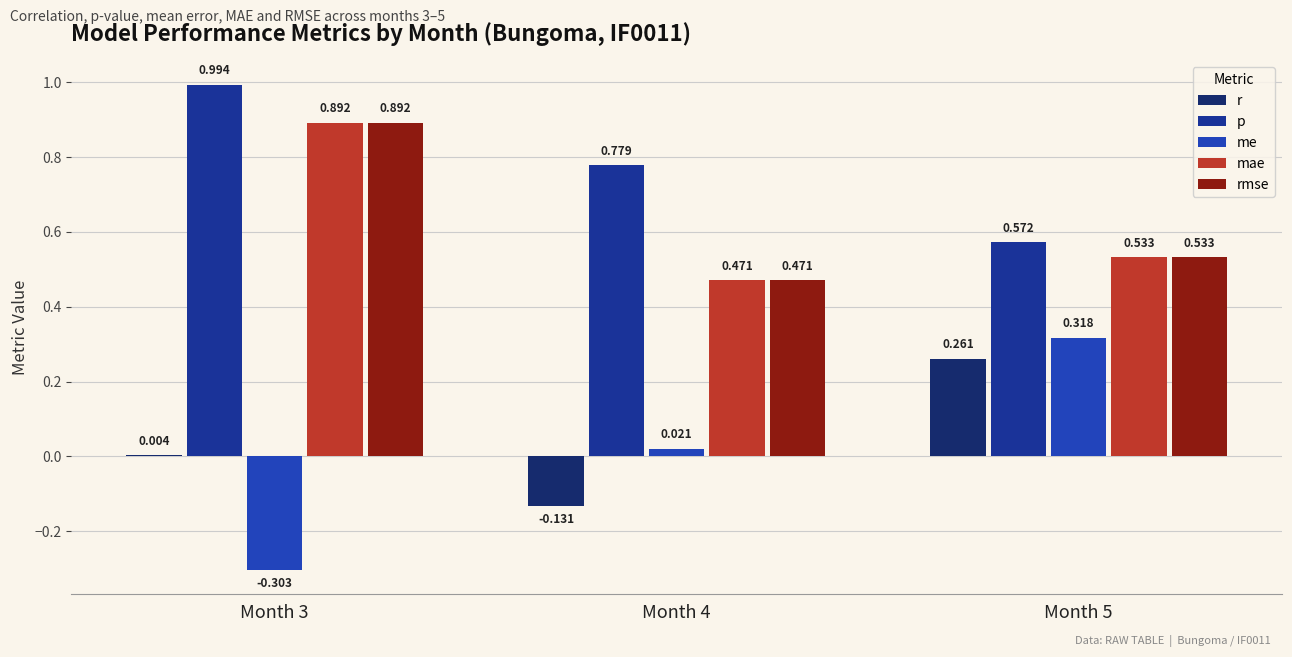

What is the highest value of the rmse series?

0.9